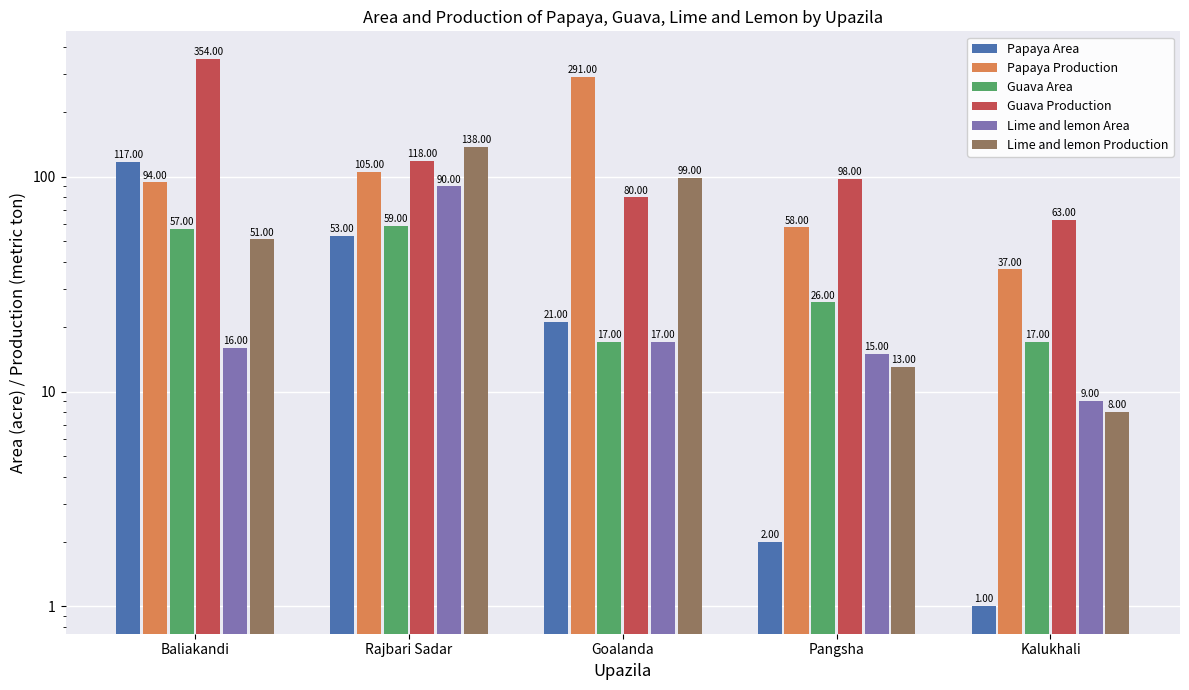

What position from the left is Kalukhali?

5